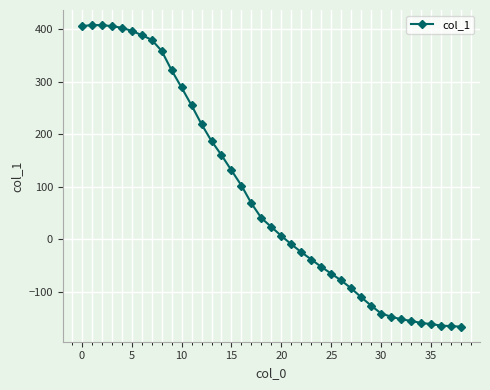

What is the minimum value shown in the chart?

-167